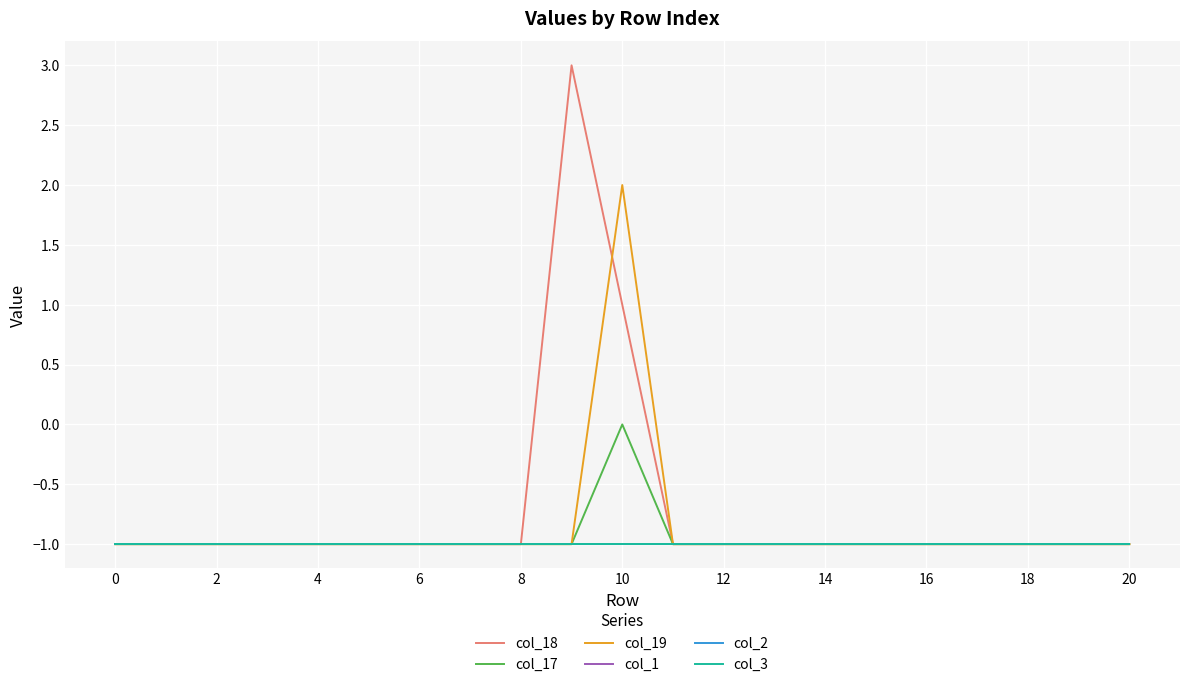

Does the chart have visible grid lines?

Yes